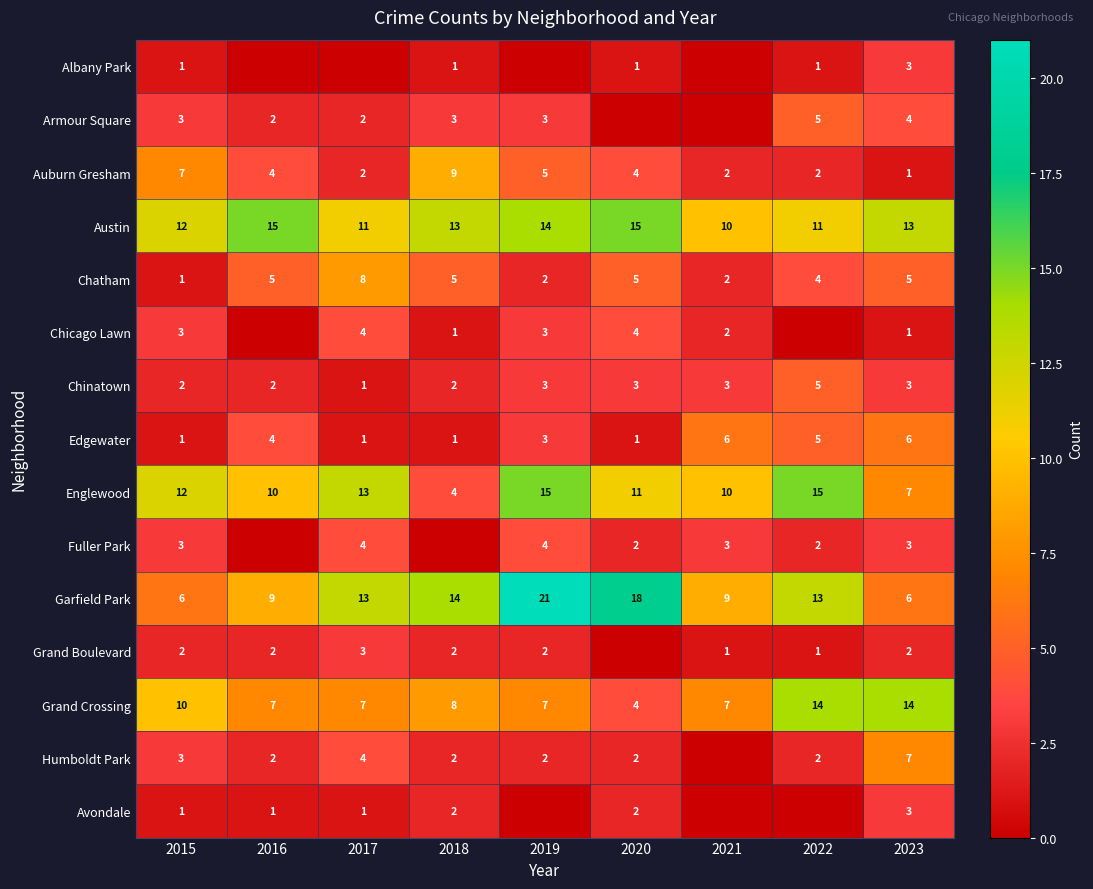

What is the average value of the Auburn Gresham series?

4